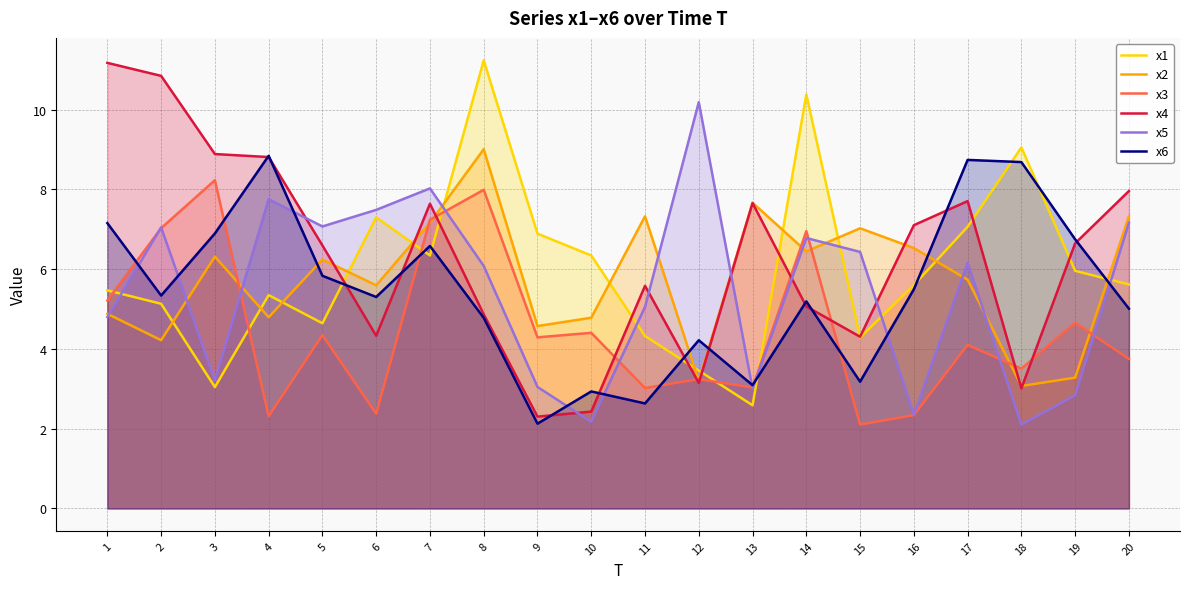

How many values in the x1 series are below 5?

6